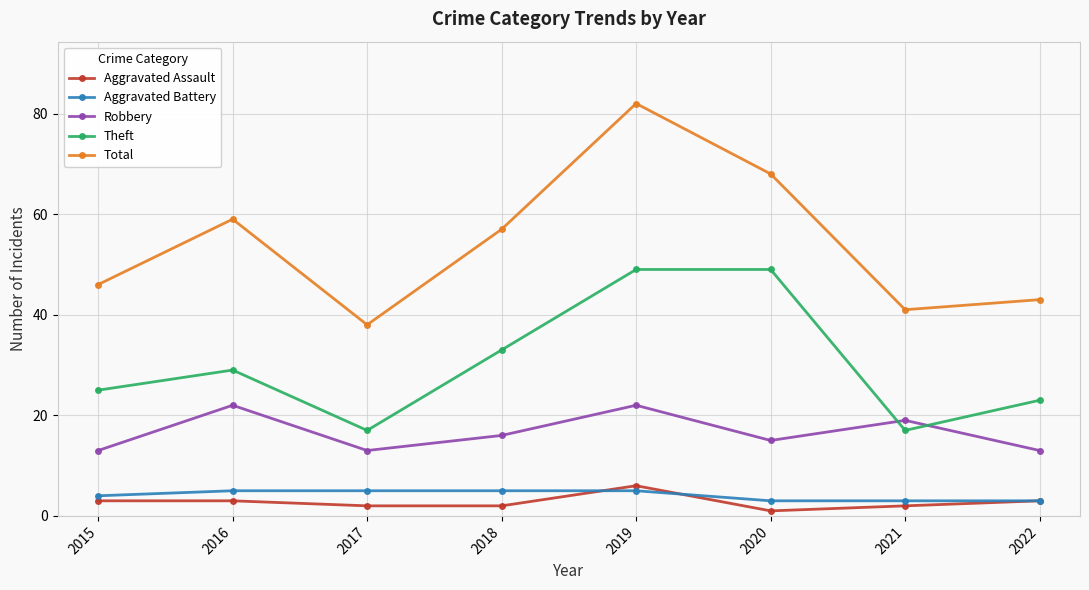

What is the value of the Total point at the 3rd from the left?

38